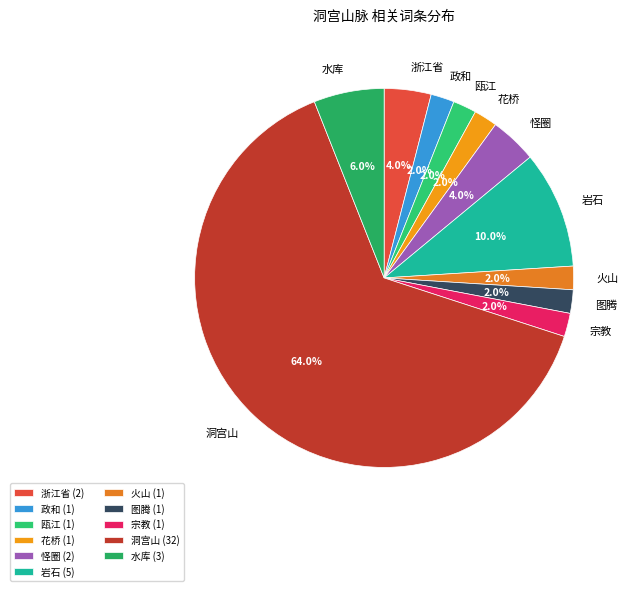

True or false: 火山 accounts for 2% of the total.

True